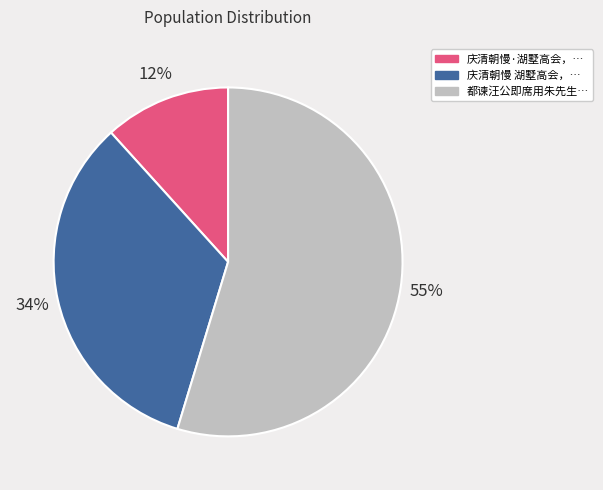

How many slices are in this pie chart?

3